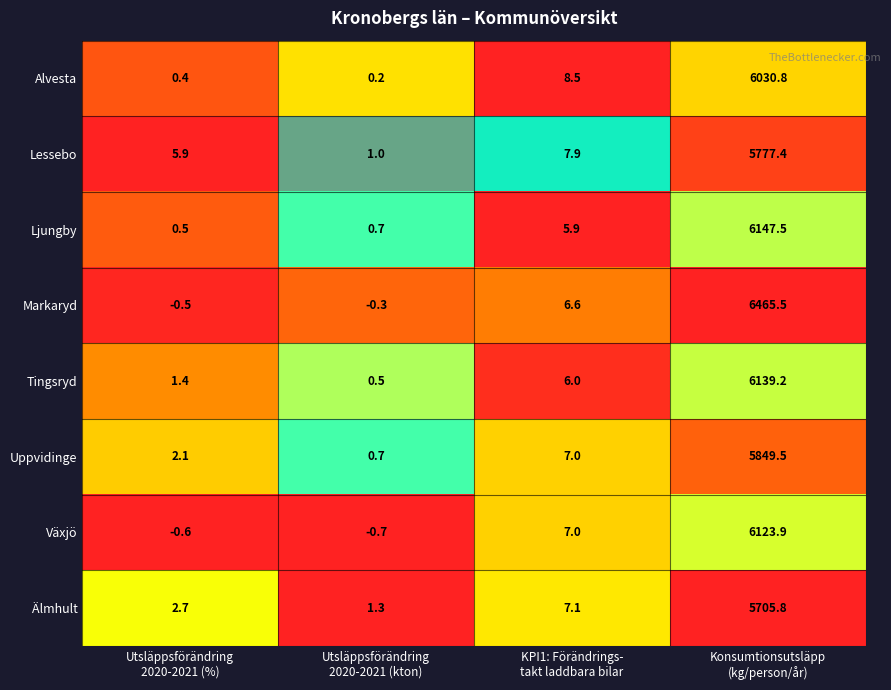

List the series in order of their peak value, highest first.

Markaryd, Ljungby, Tingsryd, Växjö, Alvesta, Uppvidinge, Lessebo, Älmhult